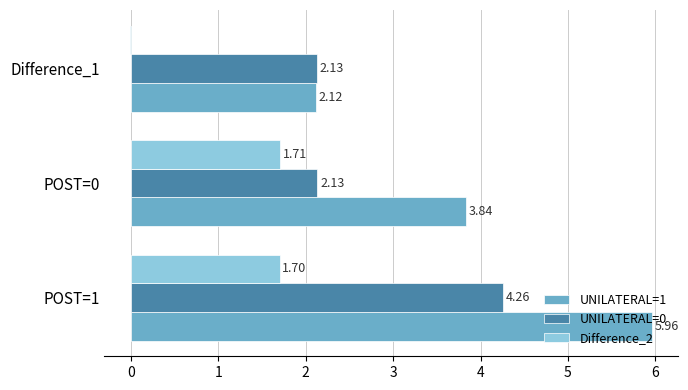

Which series has the largest total across all categories?

UNILATERAL=1